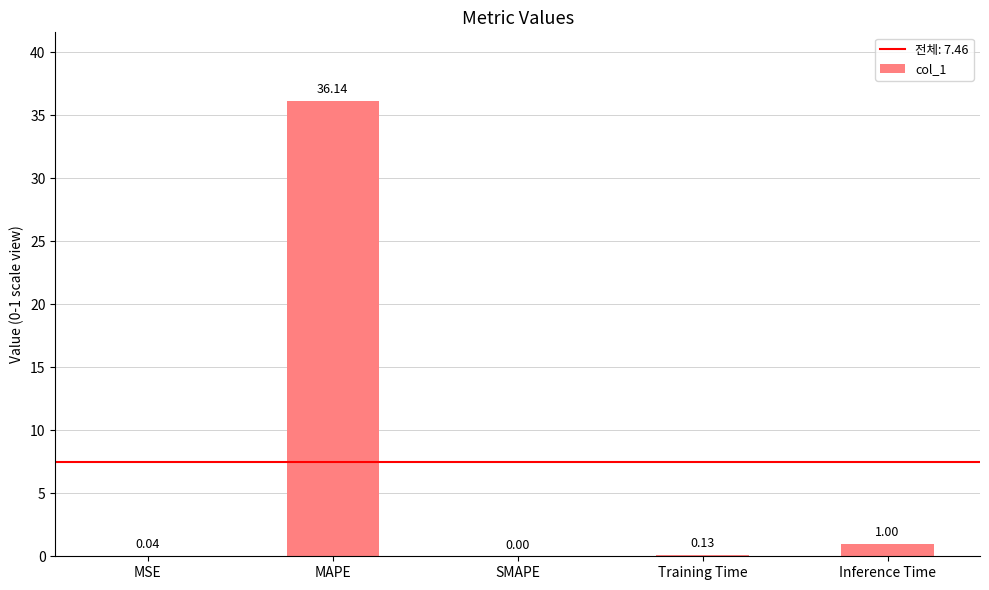

Which label corresponds to the largest value in the chart?

MAPE